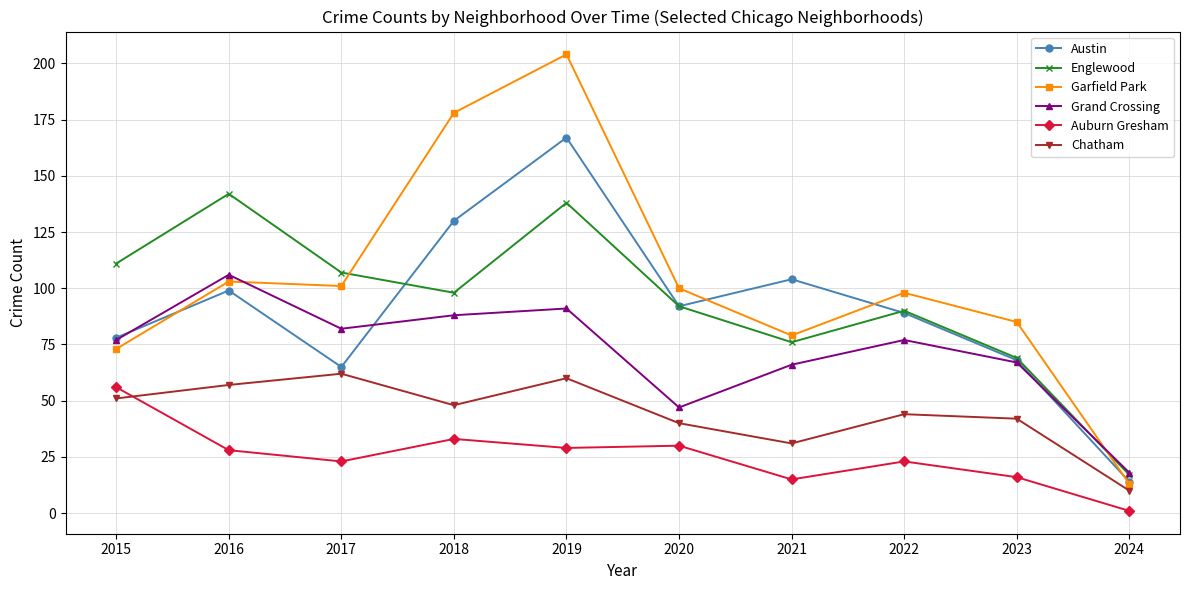

Count the number of data series in this chart.

6